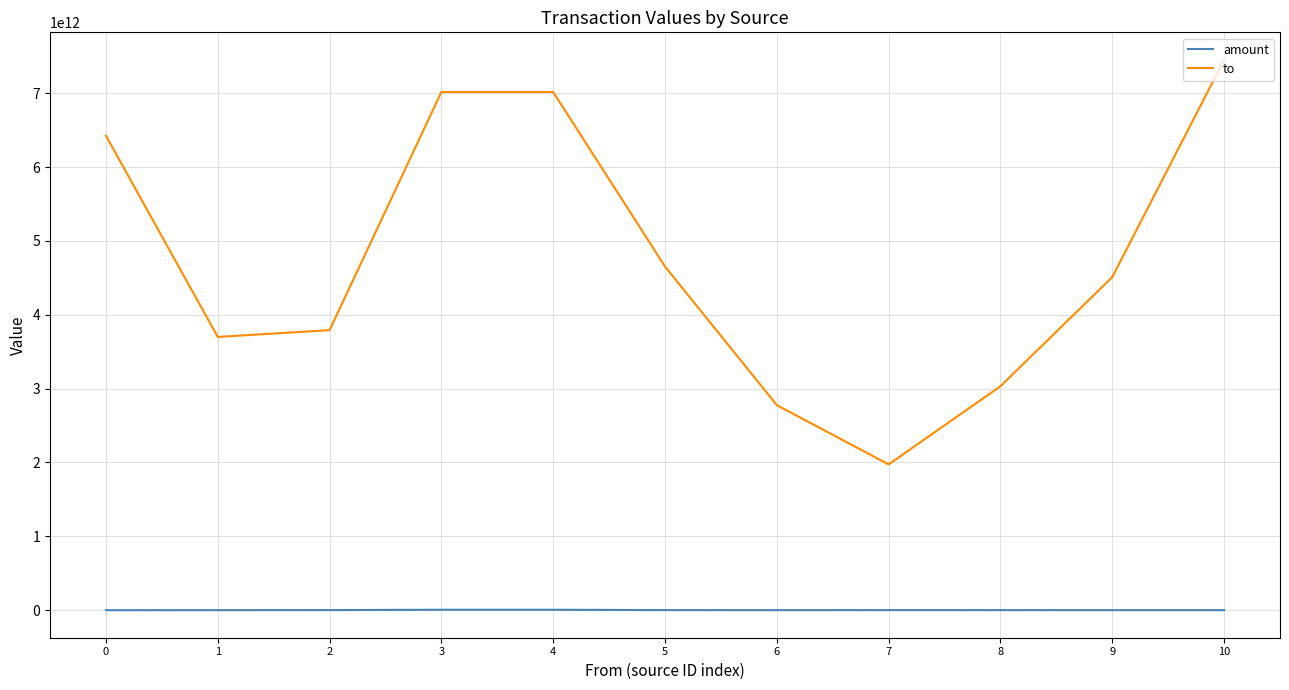

Which series changed the most between 3 and 6?

to